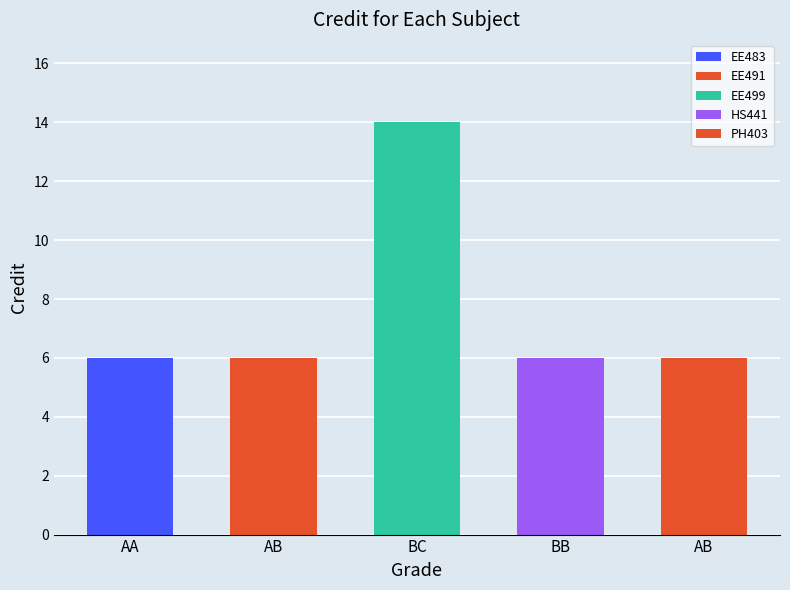

Are the bars grouped side by side (vs. stacked)?

No